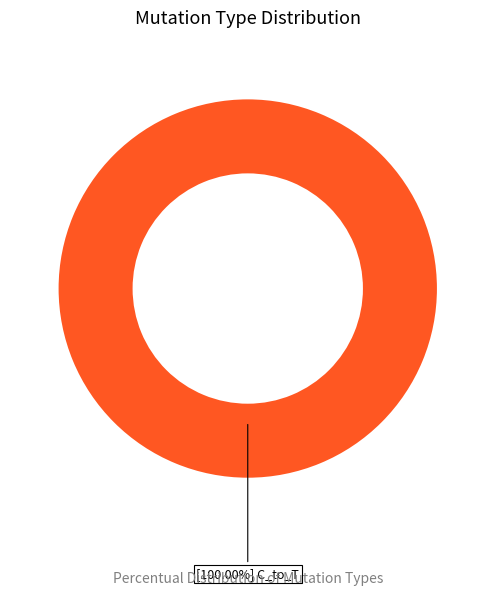

Count the number of slices in the pie.

1